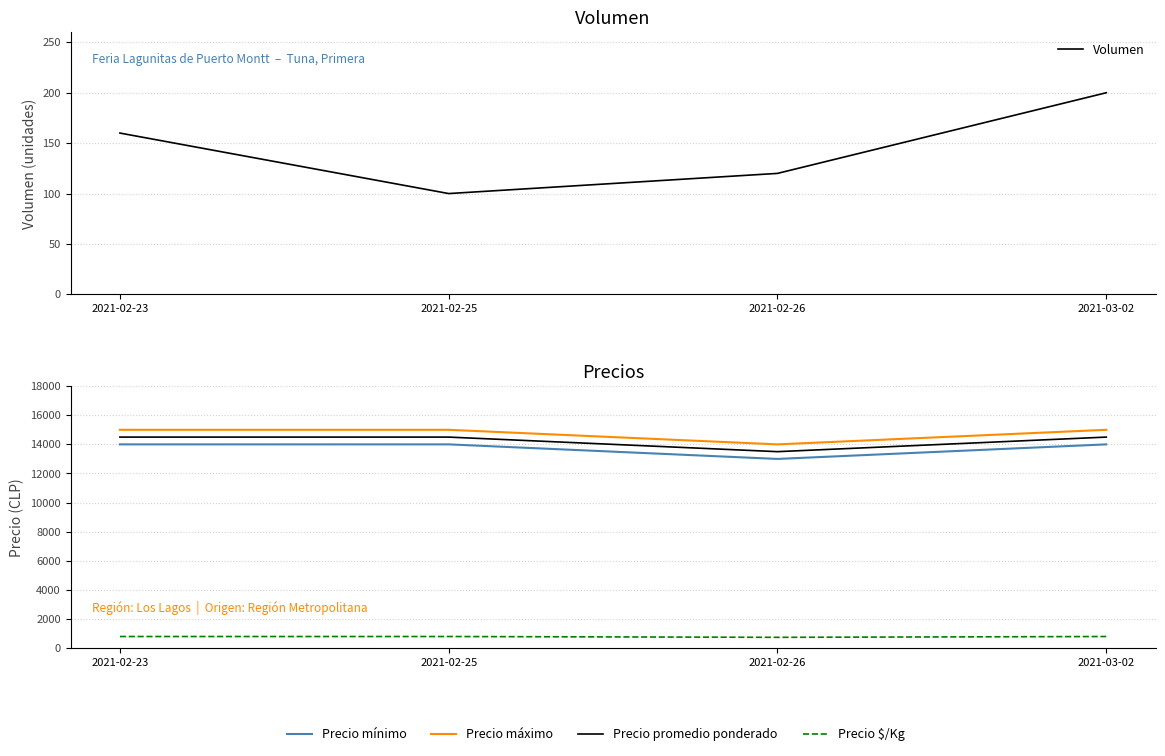

What position from the left is 2021-02-23?

1